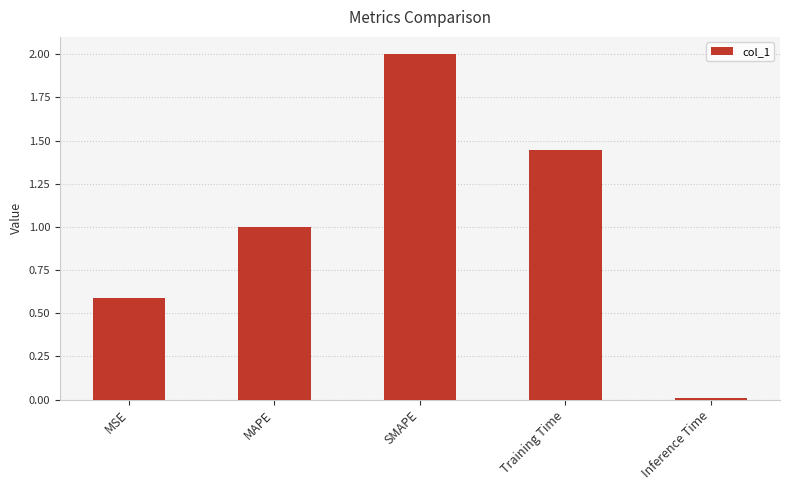

What is the maximum value shown in the chart?

2.0